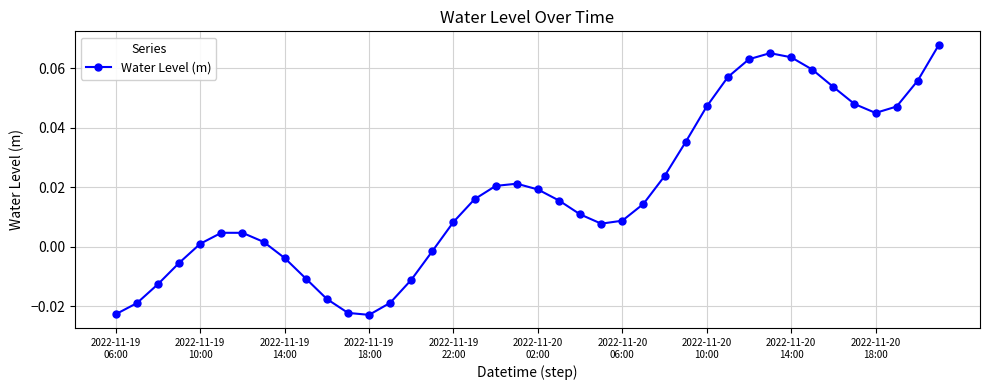

What is the sum of all values?

0.7